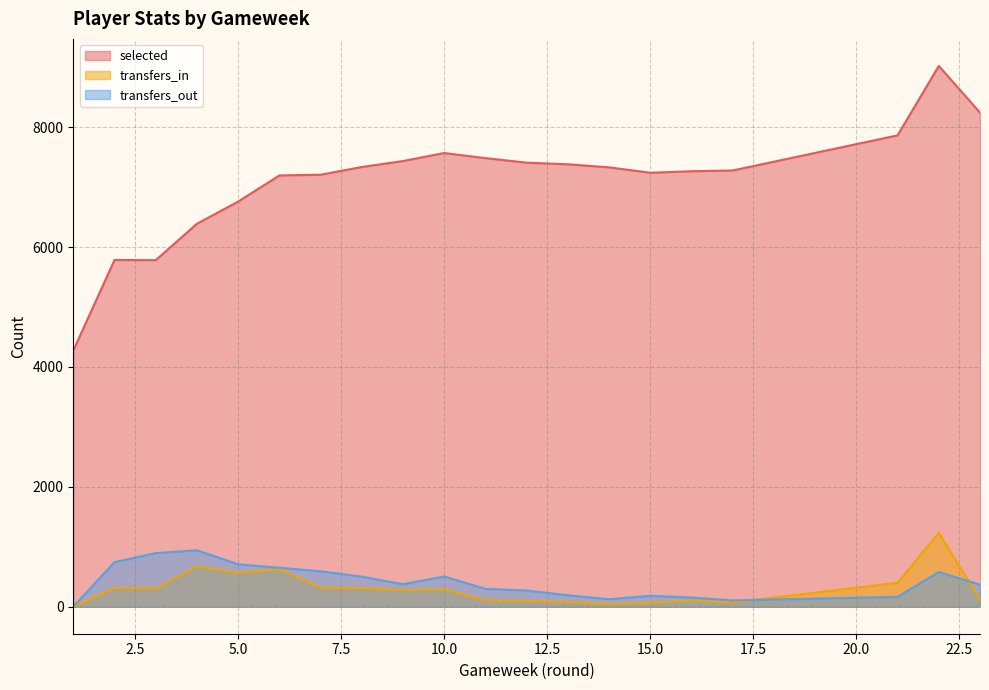

What is the difference between the transfers_in values at 13 and 9?

199